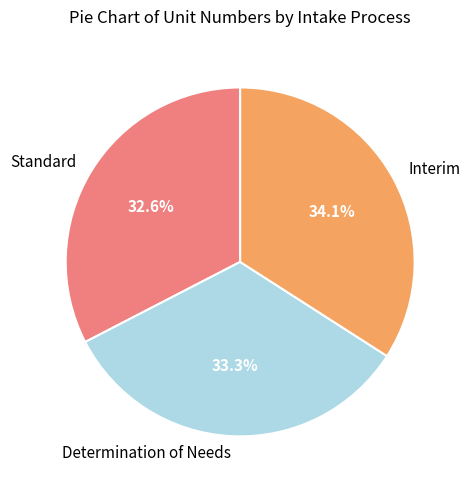

What is the ratio of the value at Determination of Needs to the value at Standard?

1.0